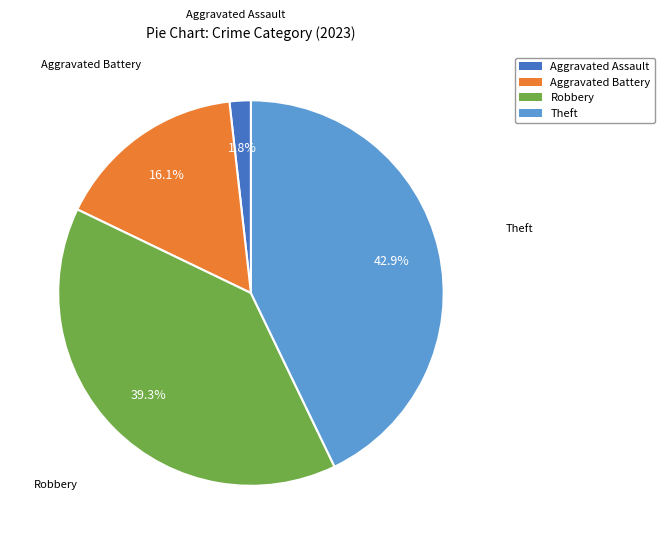

Between Aggravated Assault and Aggravated Battery, which is larger?

Aggravated Battery